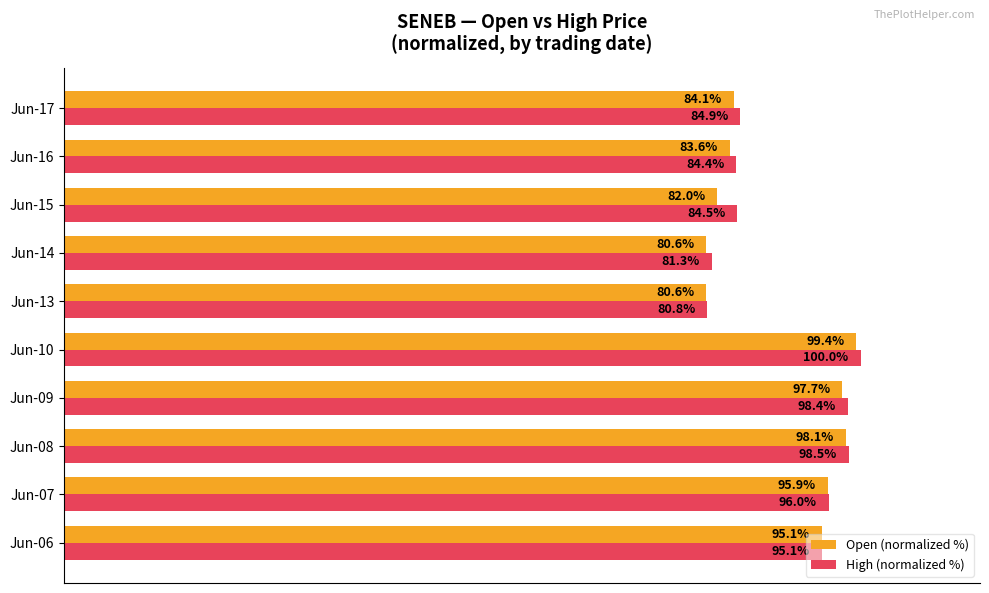

List the series in order of their overall mean, lowest first.

Open (normalized %), High (normalized %)